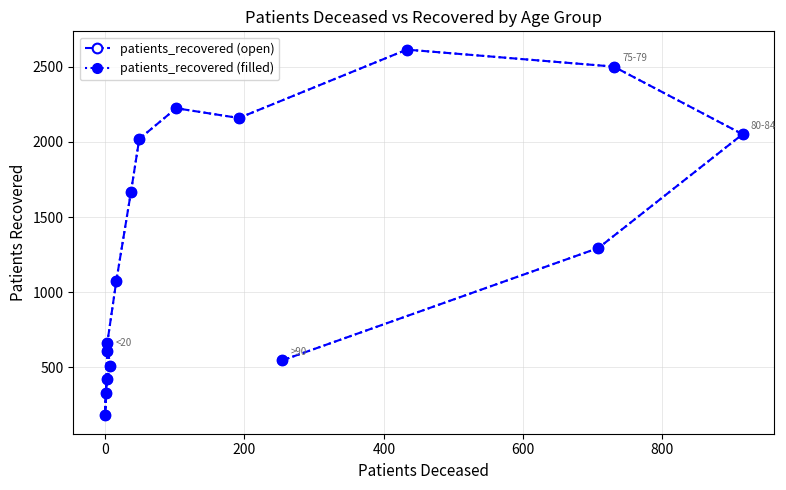

Between 400 and 1000, which series saw the biggest shift?

patients_recovered (open)